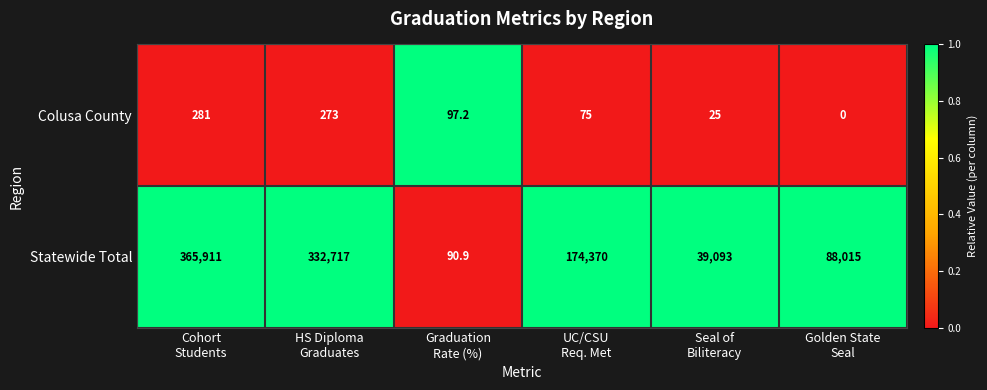

At Seal of
Biliteracy, list the series in order from smallest to largest.

Colusa County, Statewide Total